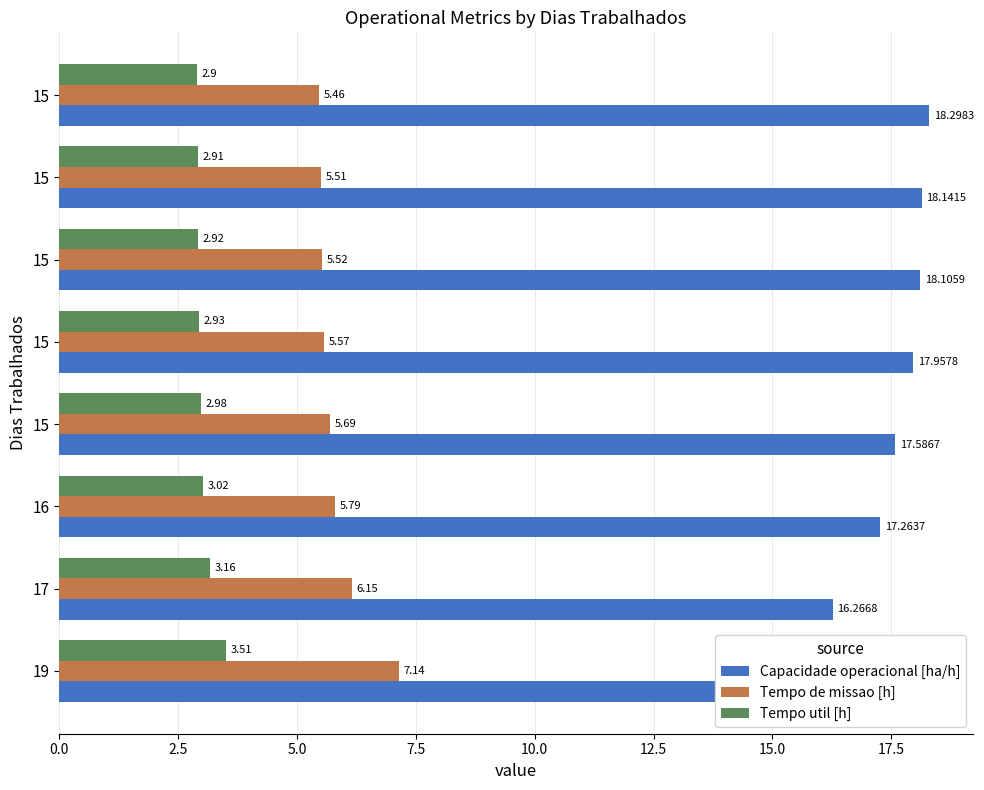

Reading left to right, list all the values displayed in this chart.

Capacidade operacional [ha/h]: 14.0	16.3	17.3	17.6	18.0	18.1	18.1	18.3
Tempo de missao [h]: 7.1	6.2	5.8	5.7	5.6	5.5	5.5	5.5
Tempo util [h]: 3.5	3.2	3.0	3.0	2.9	2.9	2.9	2.9